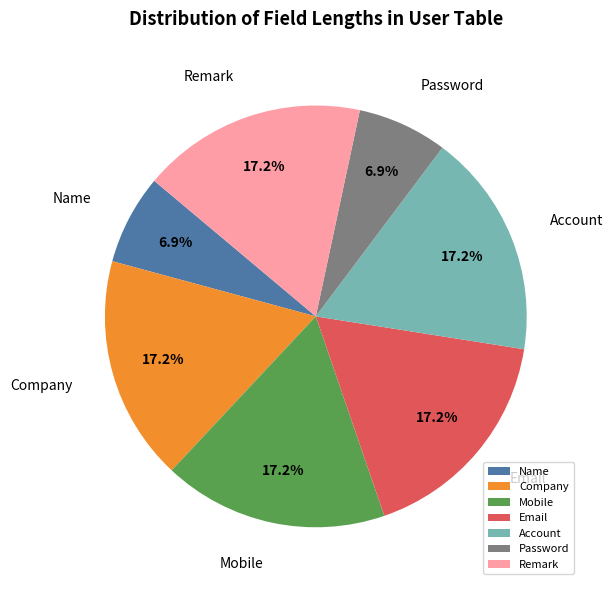

What percentage is the Email slice, to the nearest percent?

17%